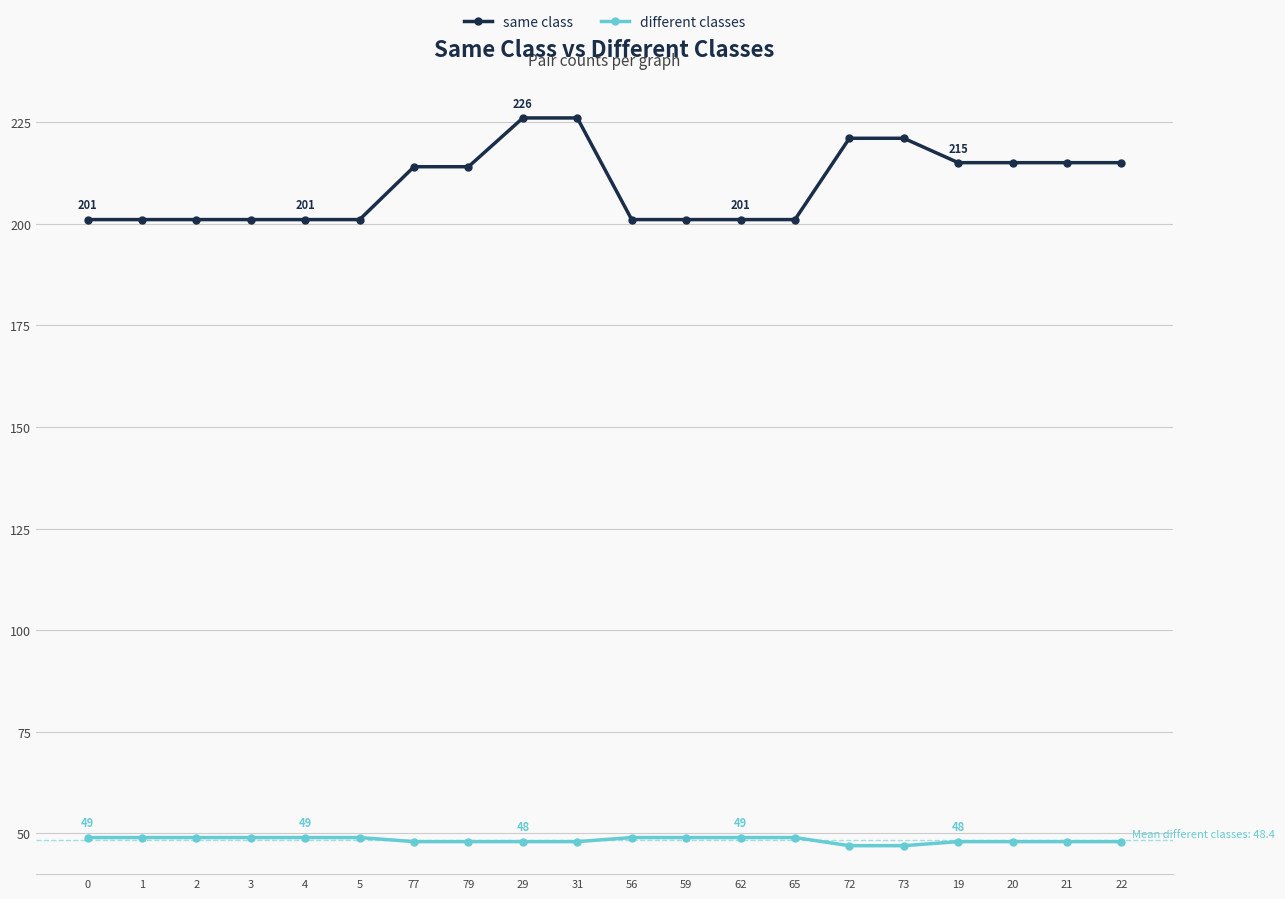

What is the lowest value of the same class series?

201